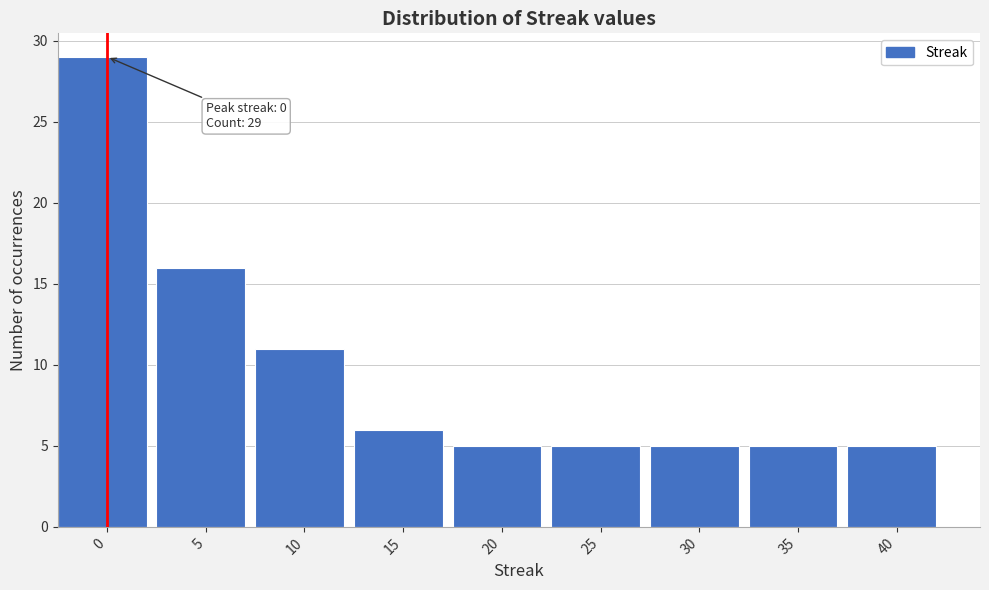

Reading left to right, extract all data points from this chart.

0=29	5=16	10=11	15=6	20=5	25=5	30=5	35=5	40=5